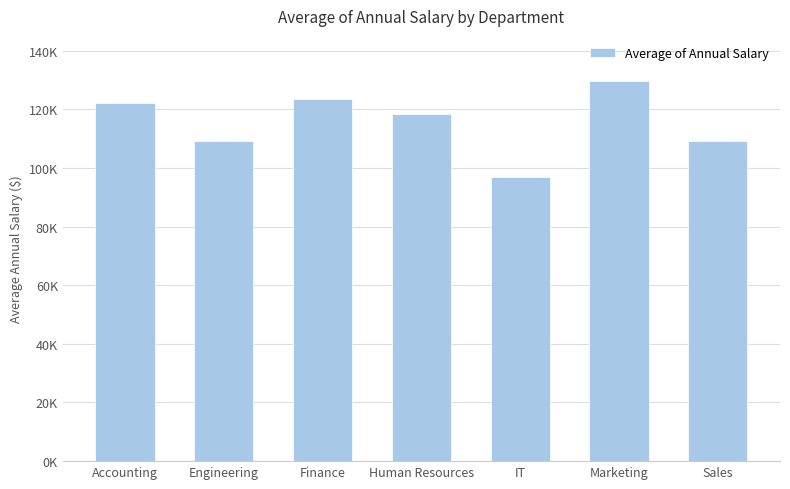

What is the label of the 6th bar from the right?

Engineering